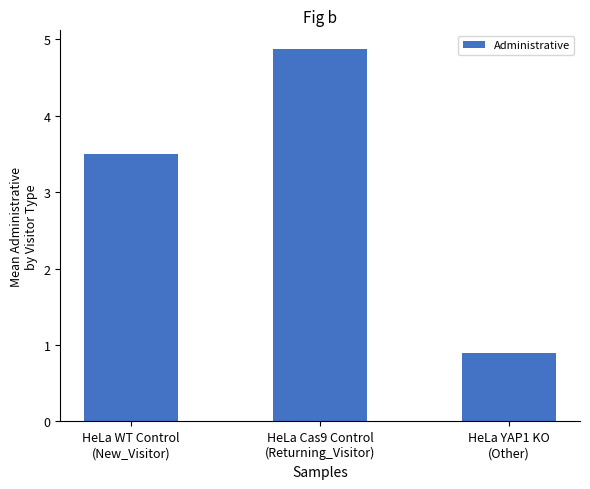

What is the sum of all values?

9.3